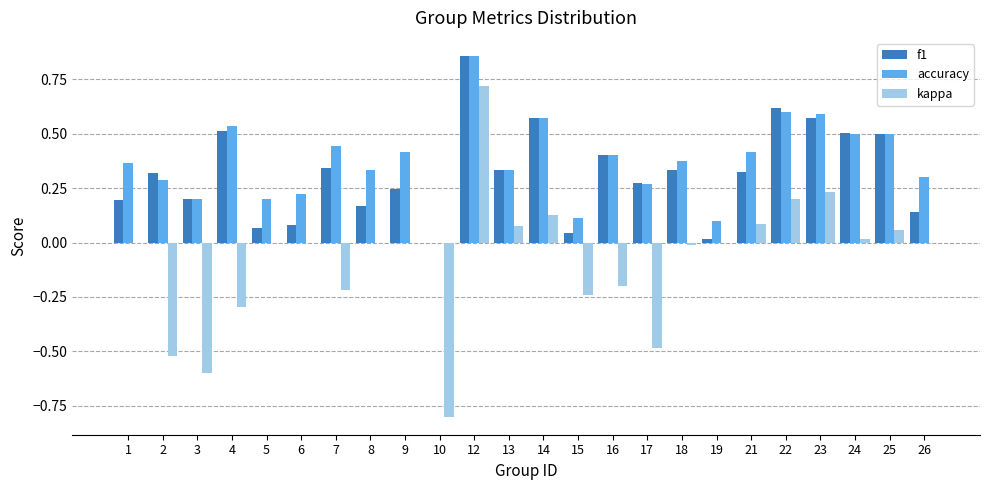

What is the sum of all kappa values?

-1.9